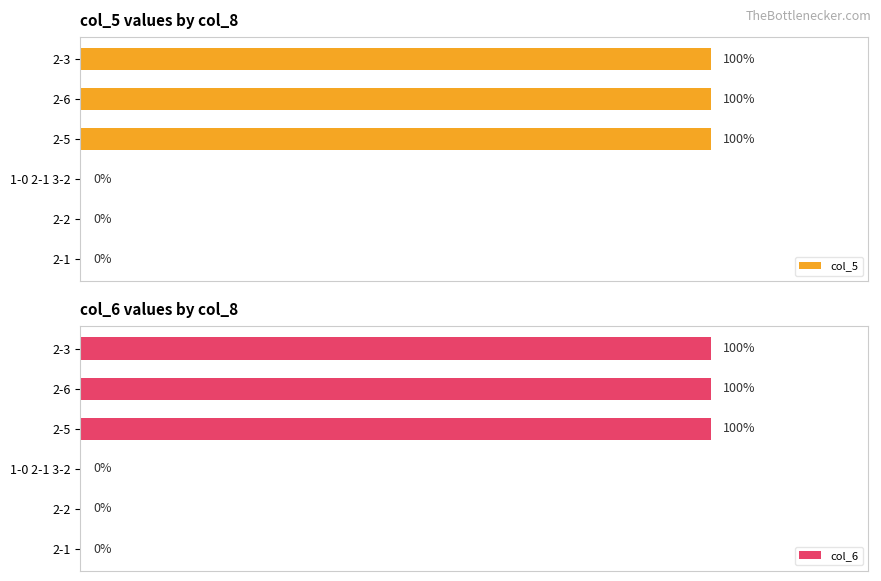

Which series changed the most between 2-6 and 2-1?

col_5